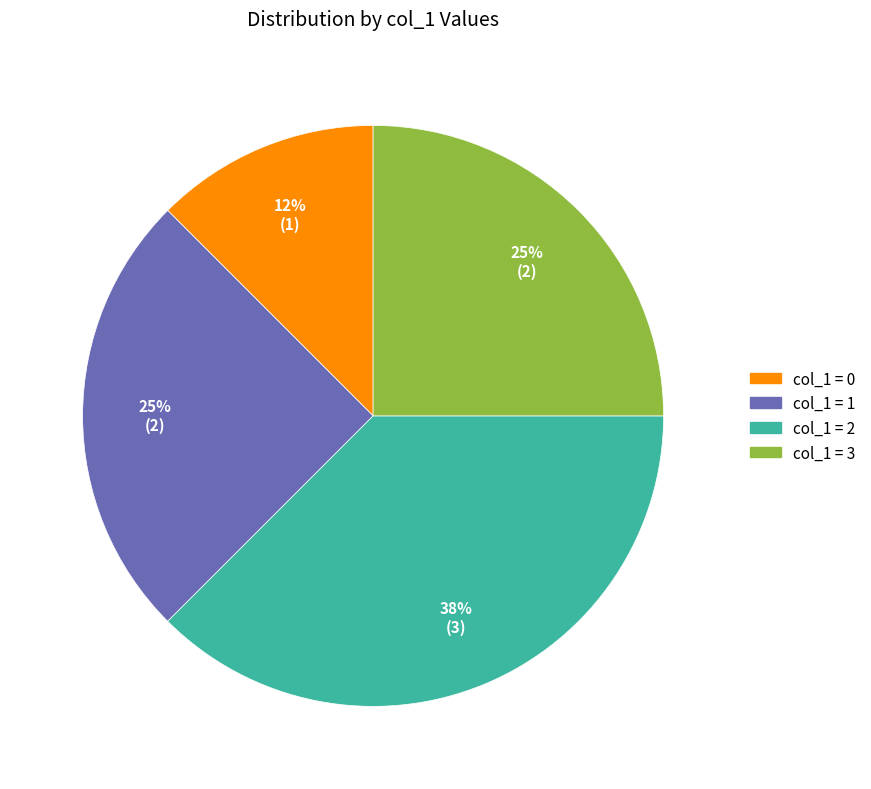

Does any single category account for the majority?

No